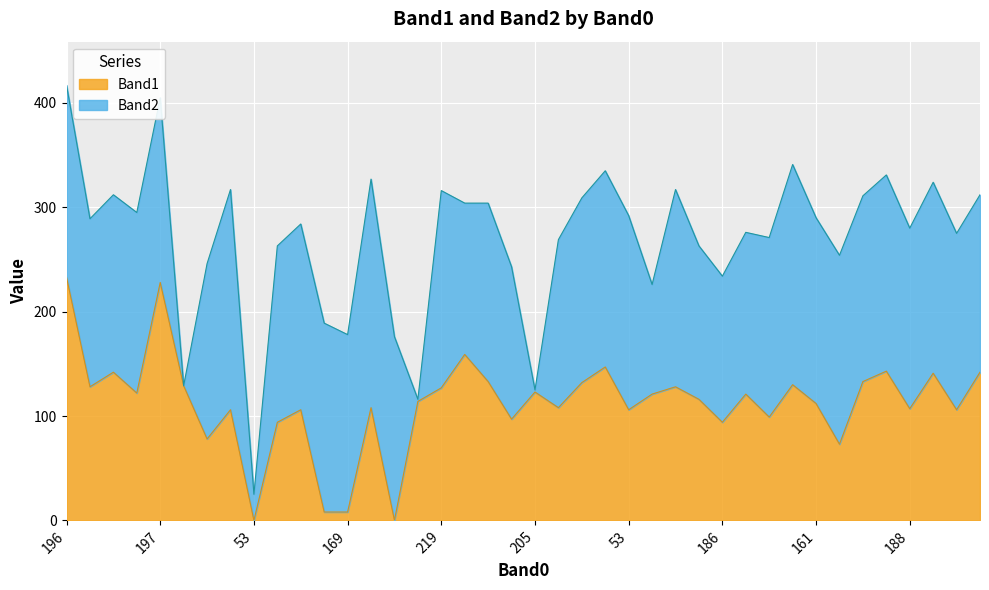

Which category has the highest value across all series?

196